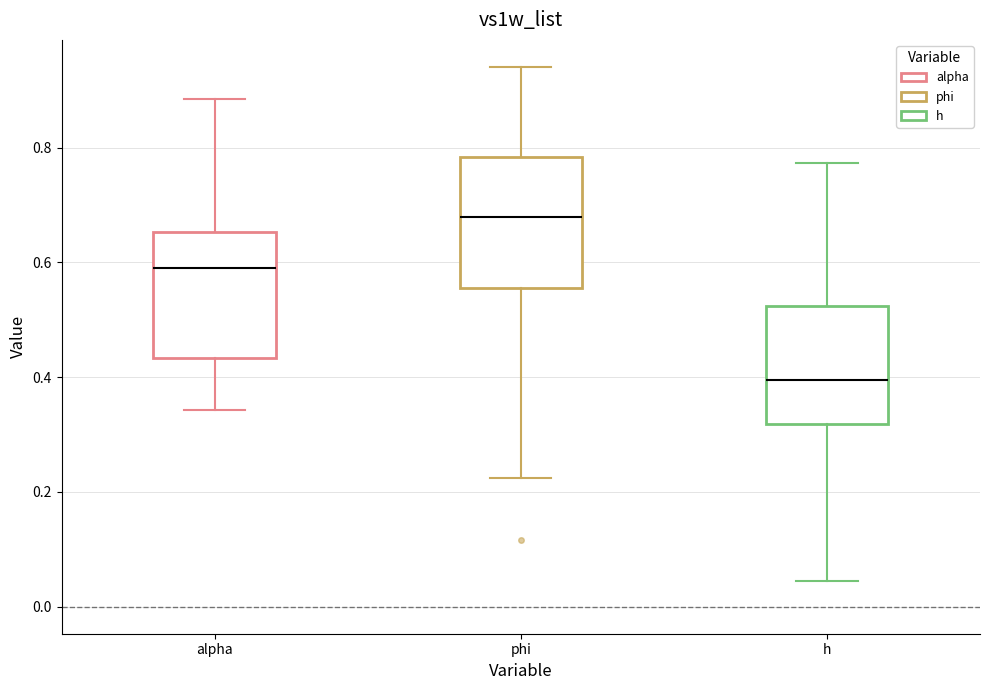

Which box's median line is the highest?

phi